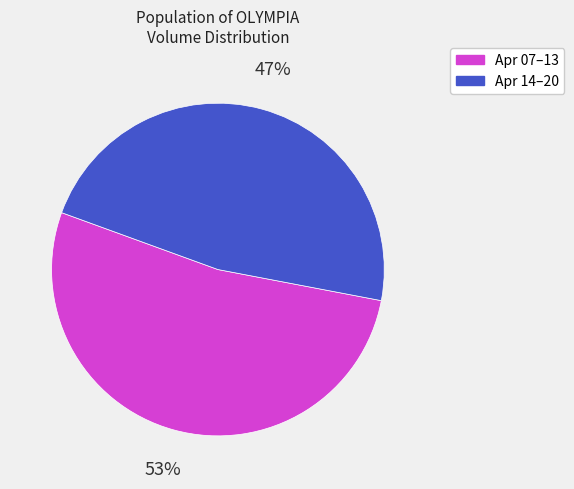

Is there a majority slice in this chart?

Yes